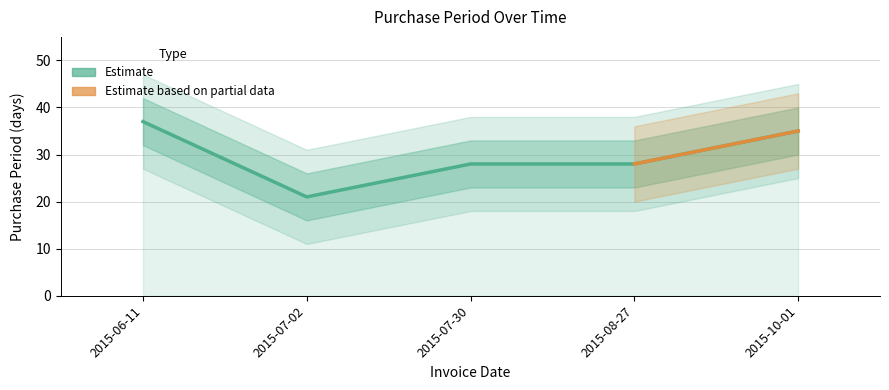

True or false: there are more than 1 points higher than both neighbors.

False